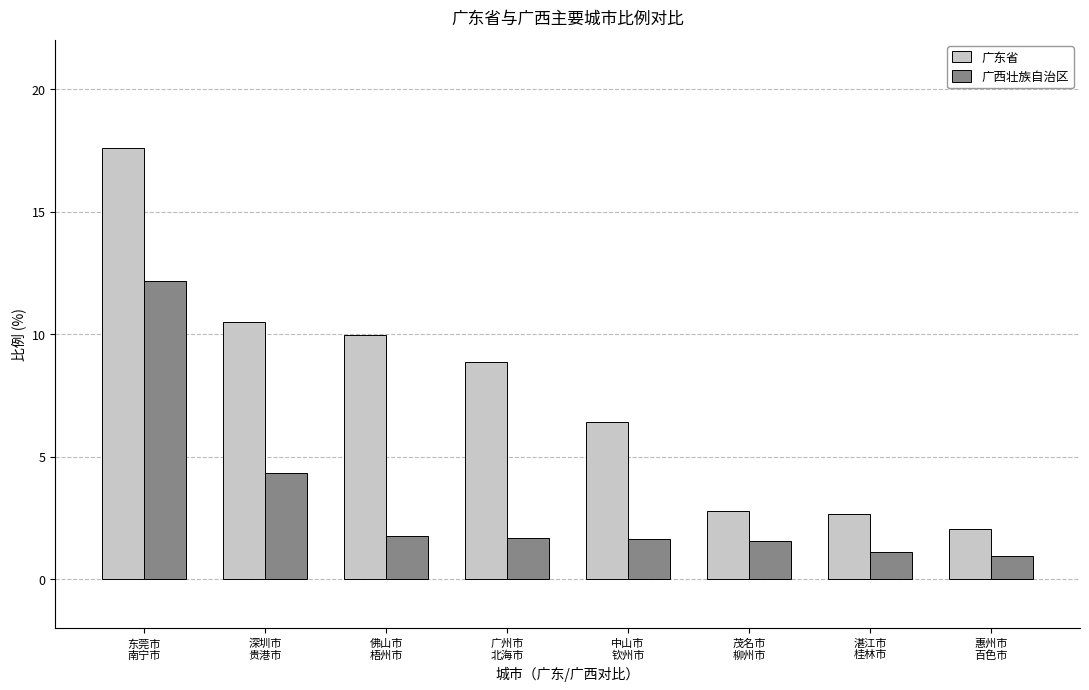

At which category is the sum across all series the highest?

东莞市
南宁市